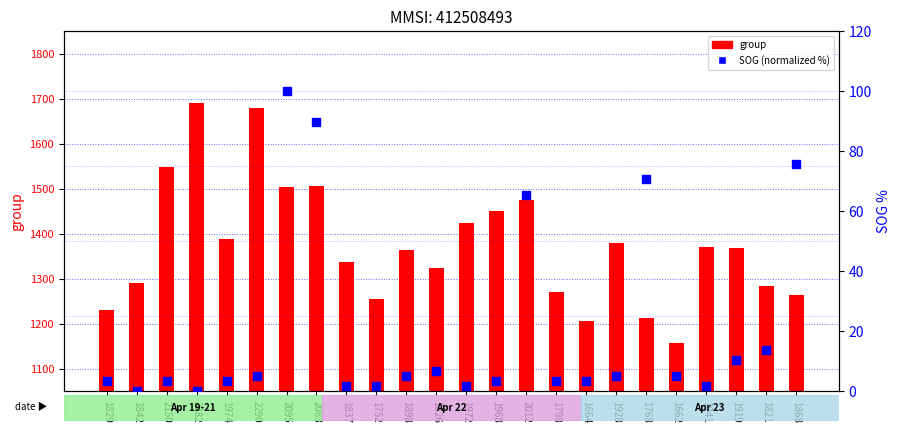

Which series contains the lowest Y value?

SOG (normalized %)